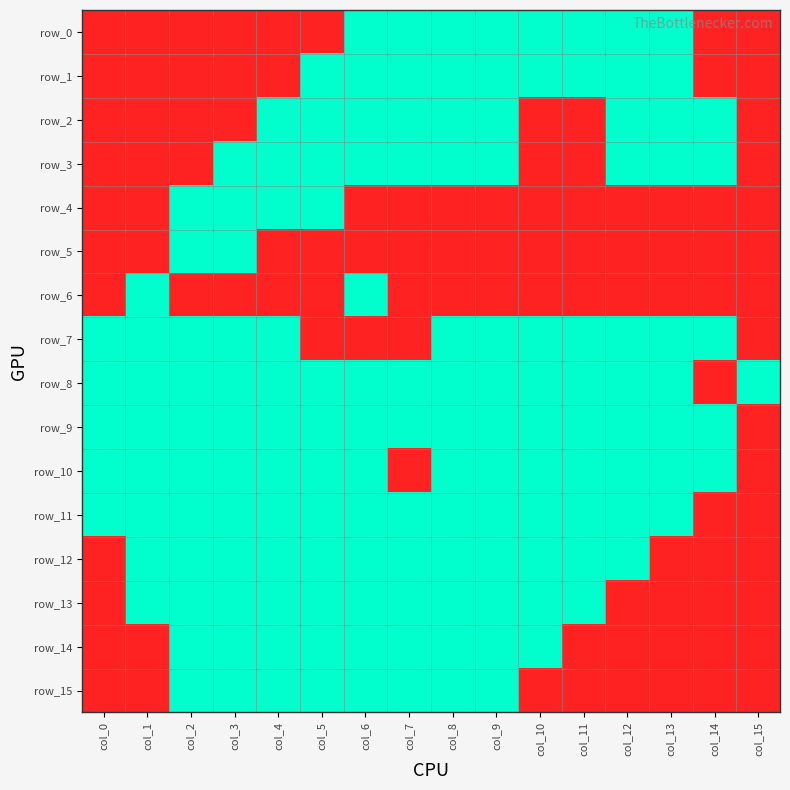

What is the total value across all series at col_9?

13